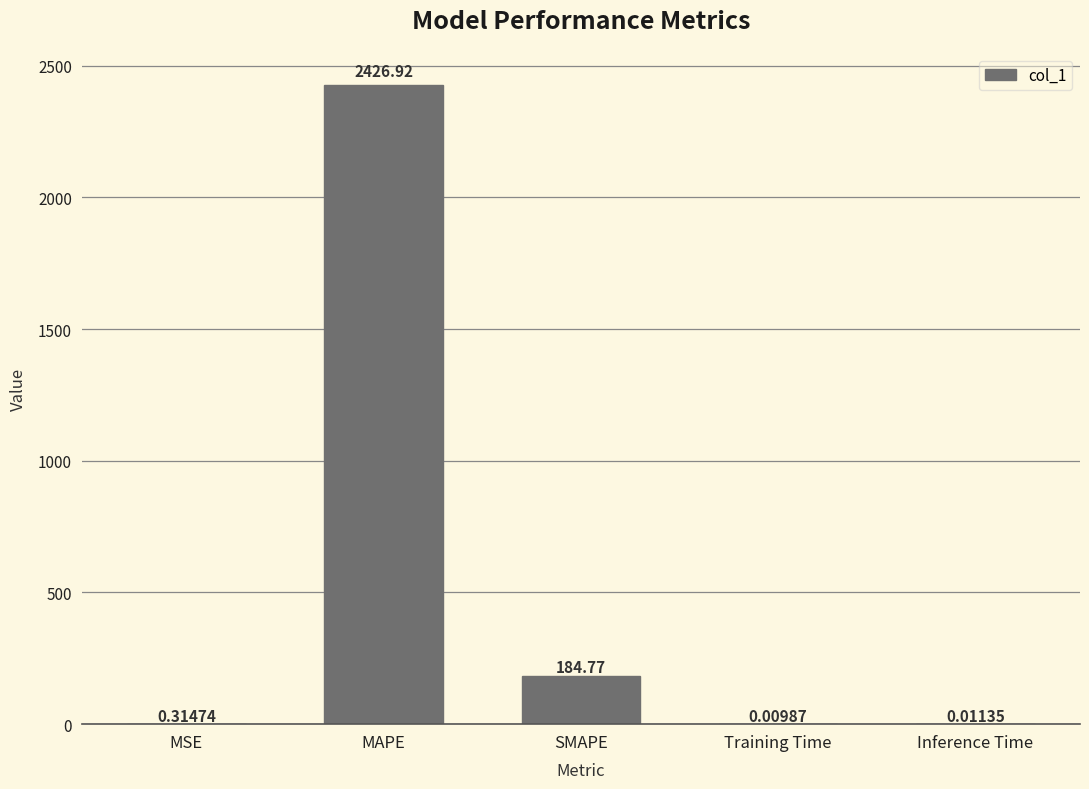

What is the change in value from MSE to MAPE?

+2426.6